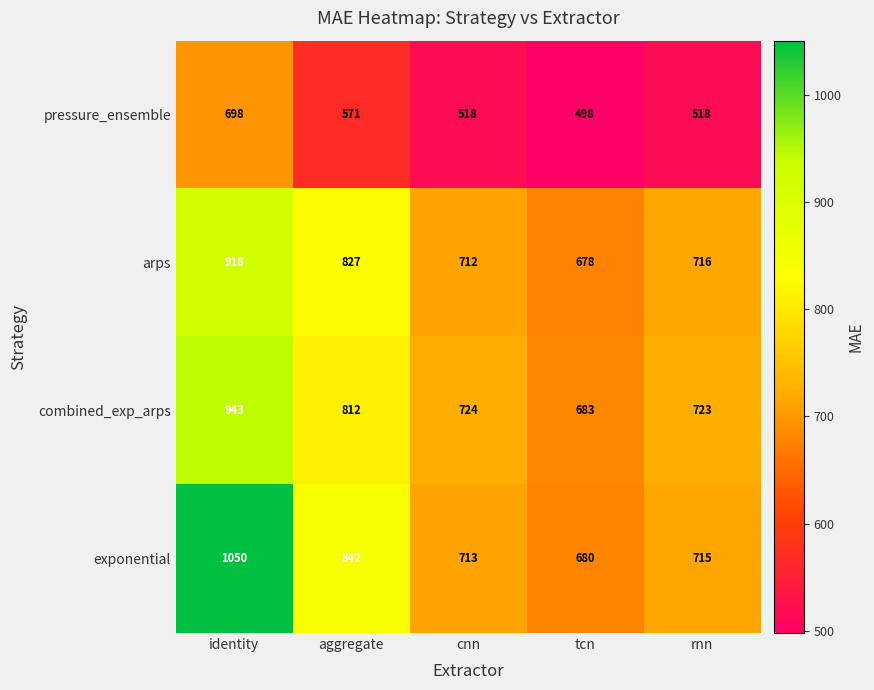

Where does the exponential series first go above 715?

identity